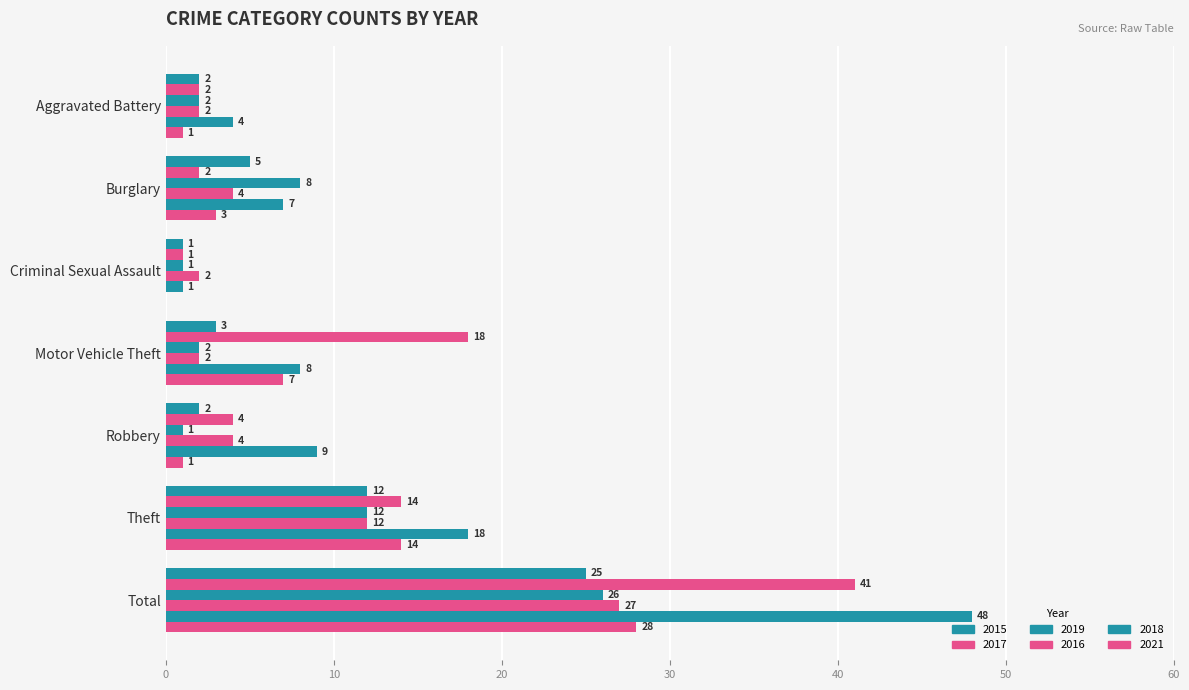

Count the number of data series in this chart.

6